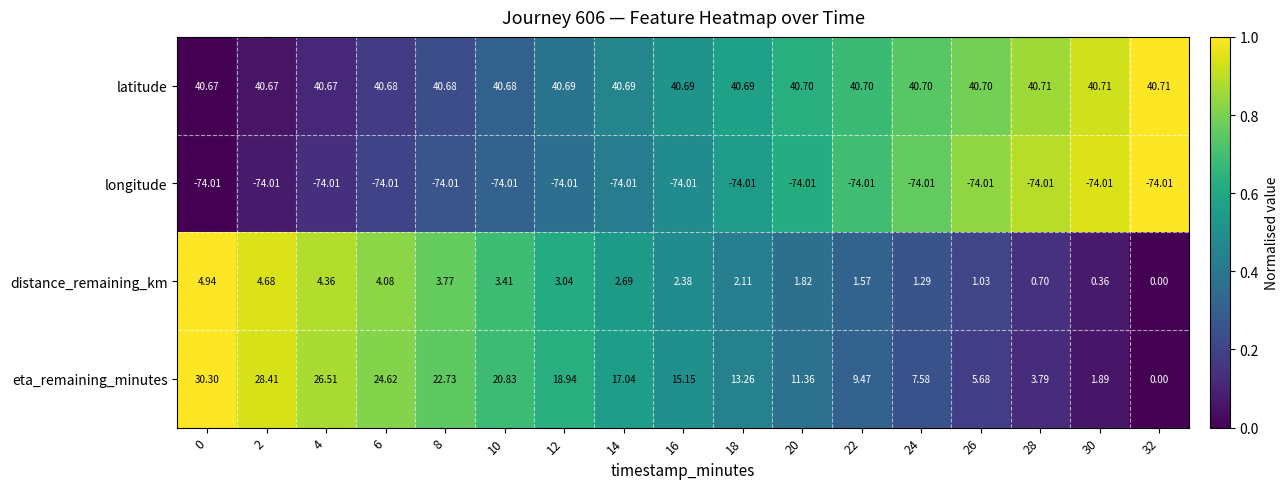

Is the value of eta_remaining_minutes at 8 greater than the value of longitude at 22?

Yes